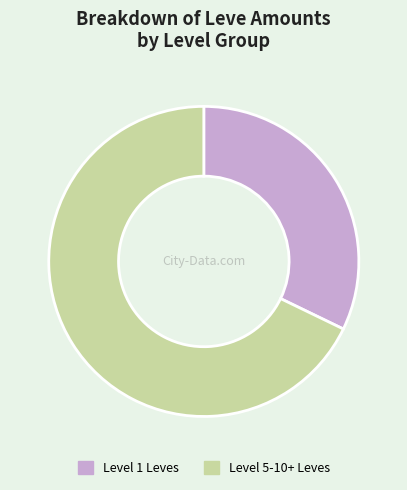

What is the largest slice in the pie chart?

Level 5-10+ Leves